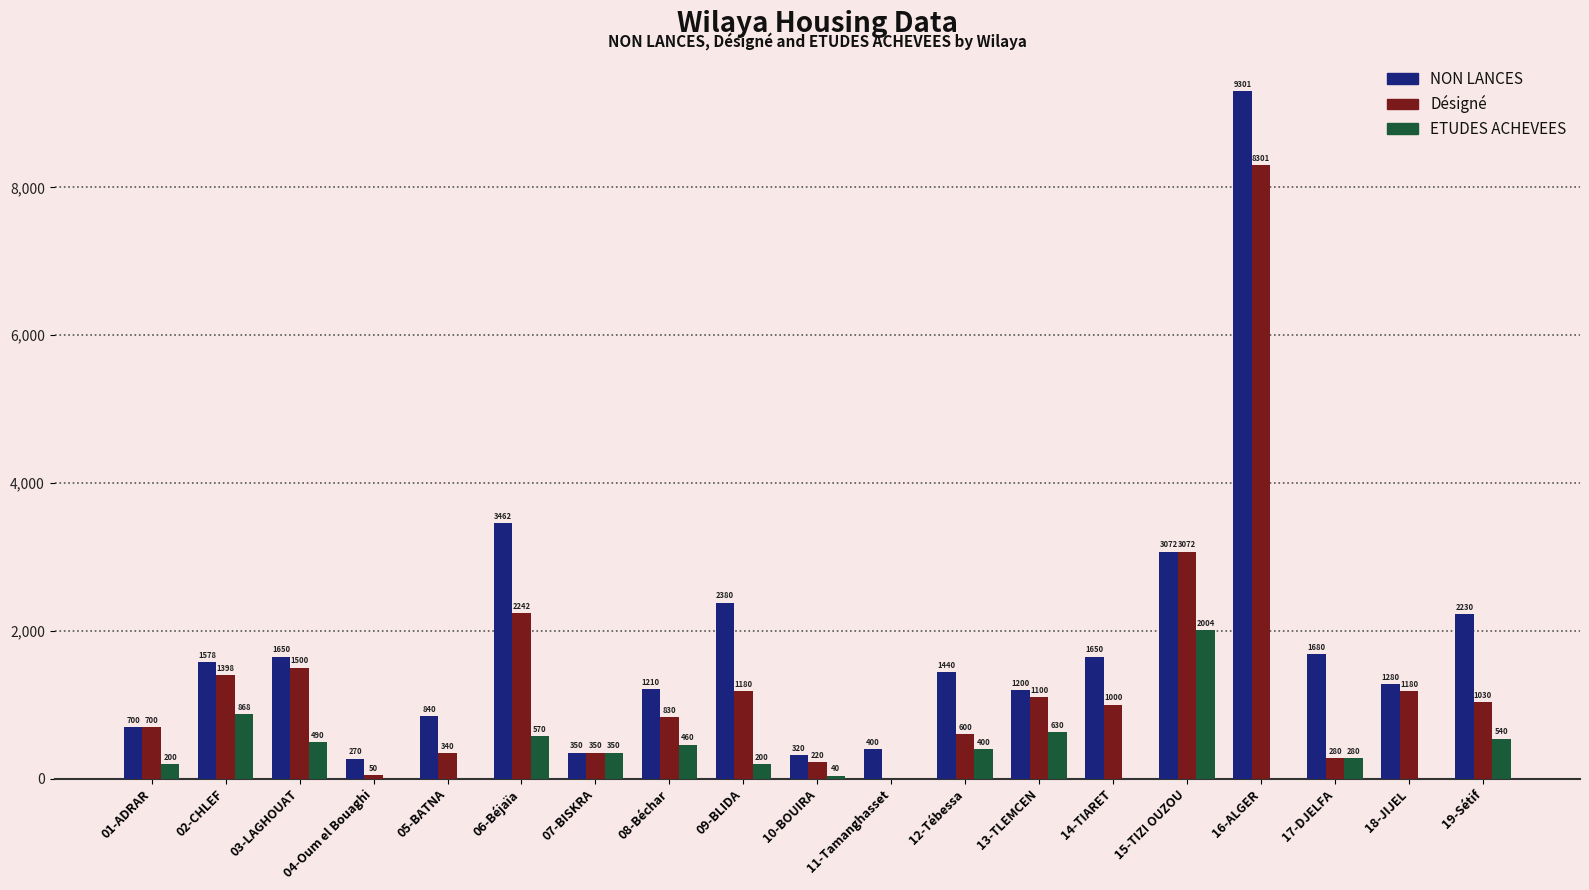

What is the maximum value for NON LANCES?

9301